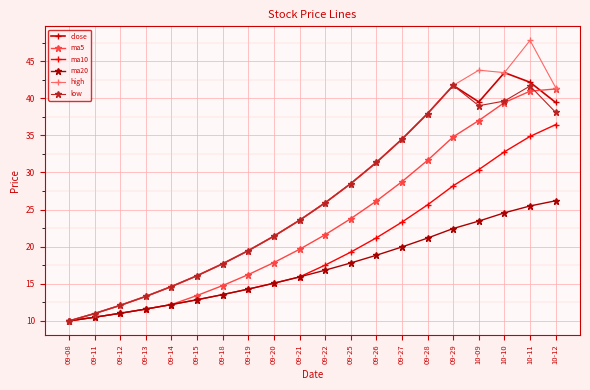

Where does the close series first go above 25?

09-22